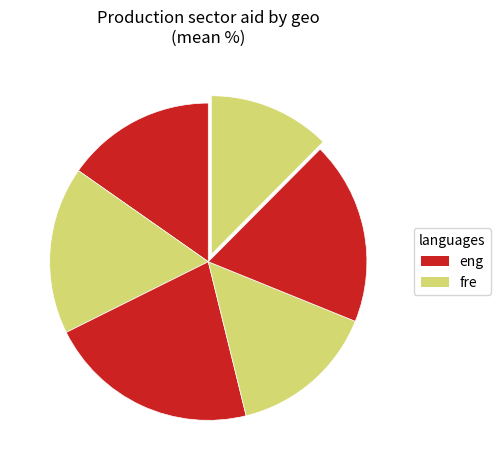

How many slices are in this pie chart?

6